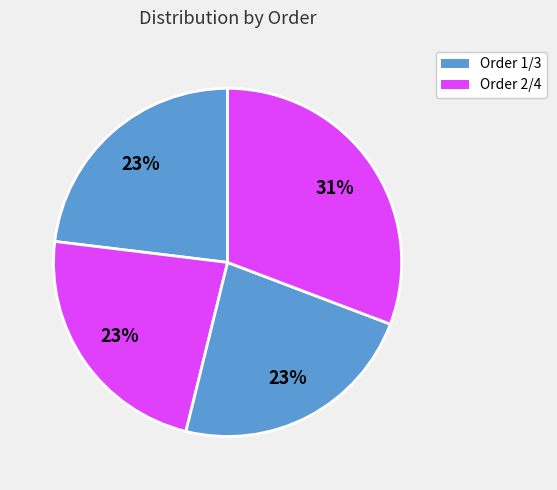

How many slices are in this pie chart?

4